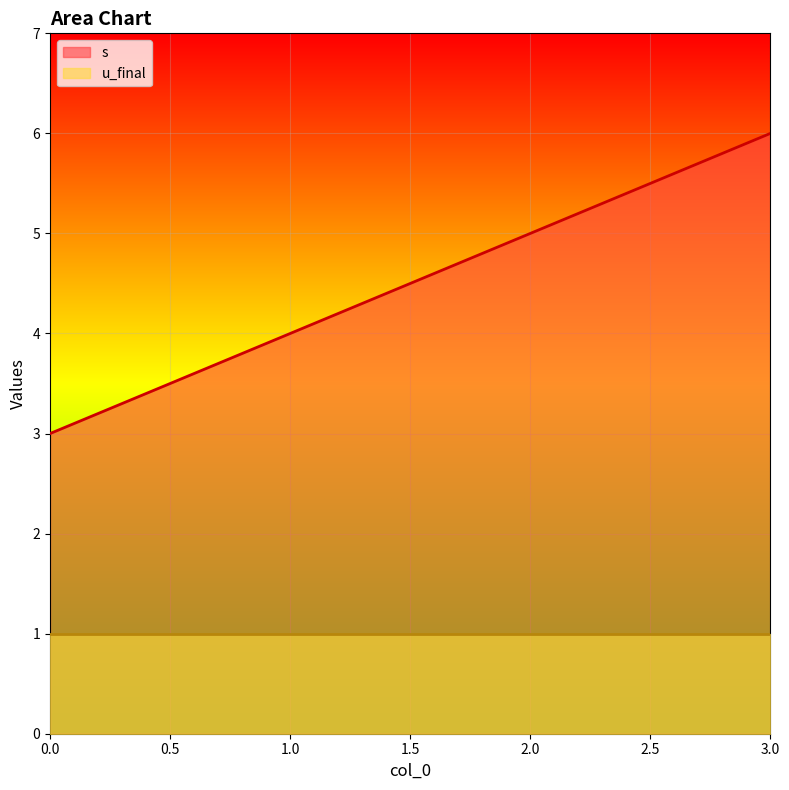

List the labels in order of value, smallest first.

0, 1, 2, 3